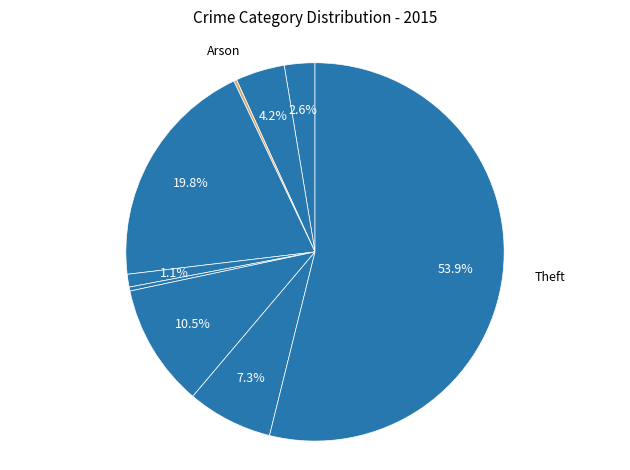

Does any single category account for the majority?

Yes